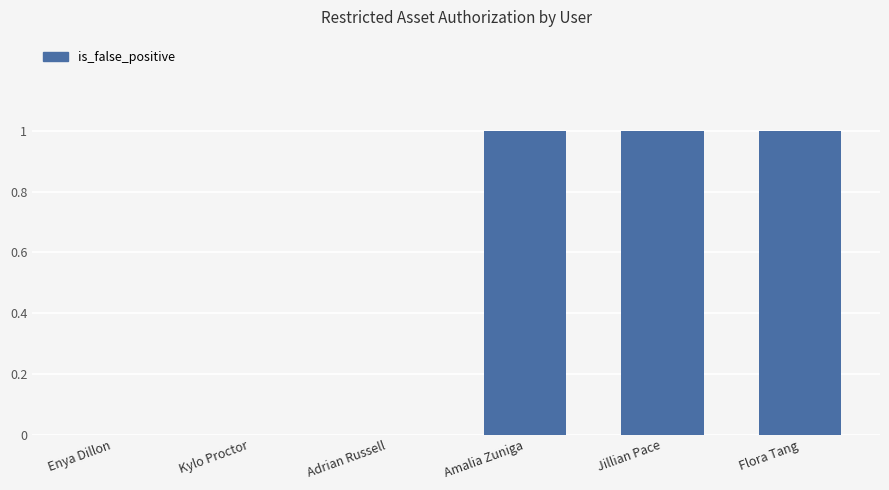

Which has a higher value, Adrian Russell or Jillian Pace?

Jillian Pace